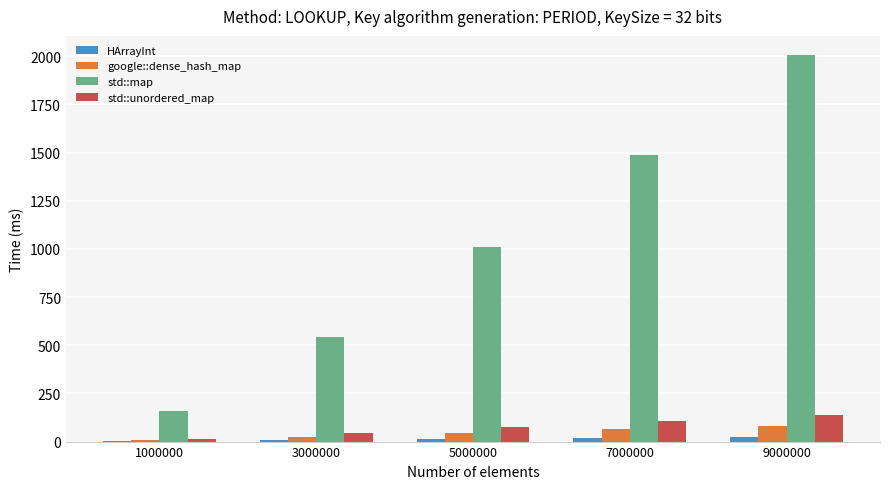

Which category has the highest value across all series?

9000000